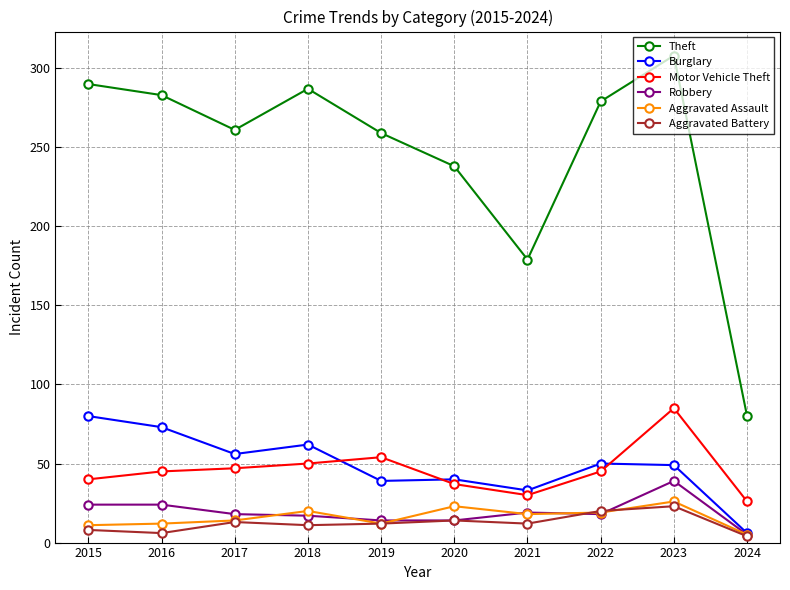

At which label does Burglary reach its minimum?

2024